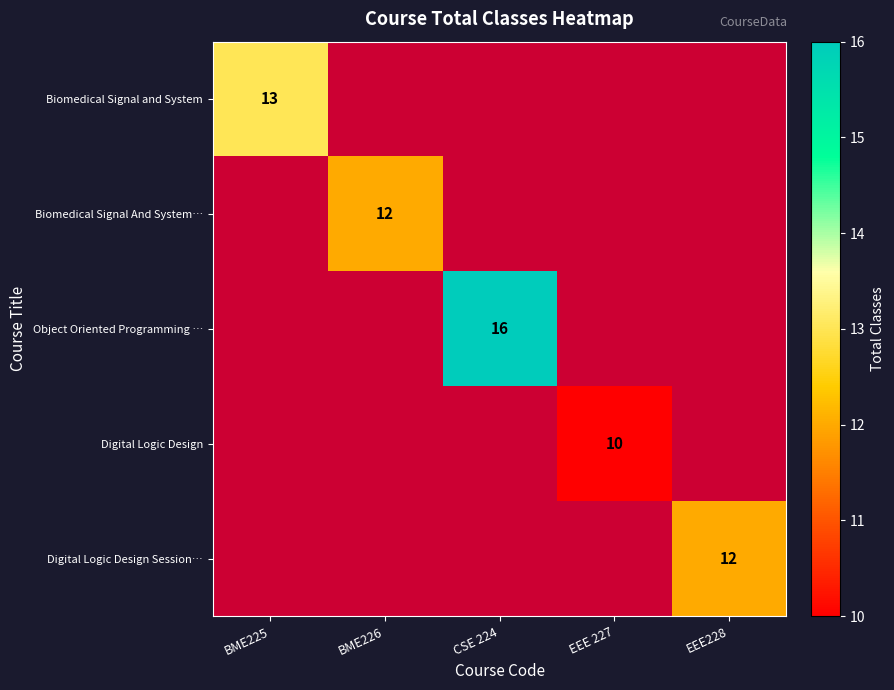

The value of Digital Logic Design at EEE 227 is 3. True or false?

False